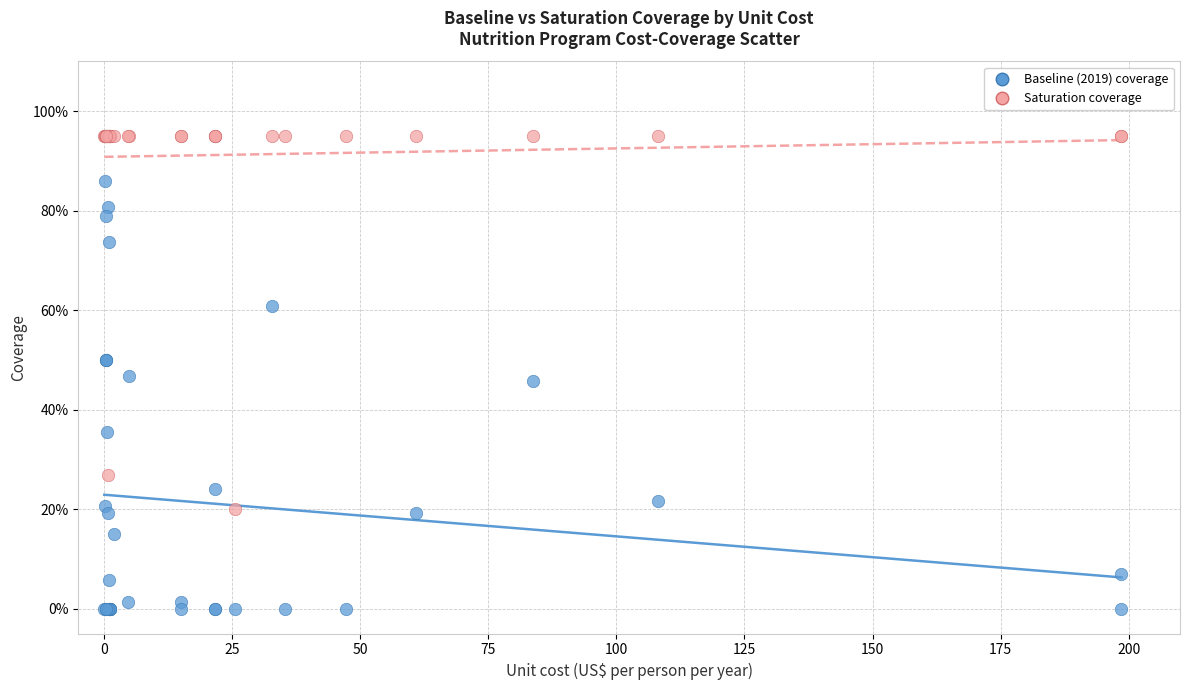

Which series contains the lowest Y value?

Baseline (2019) coverage